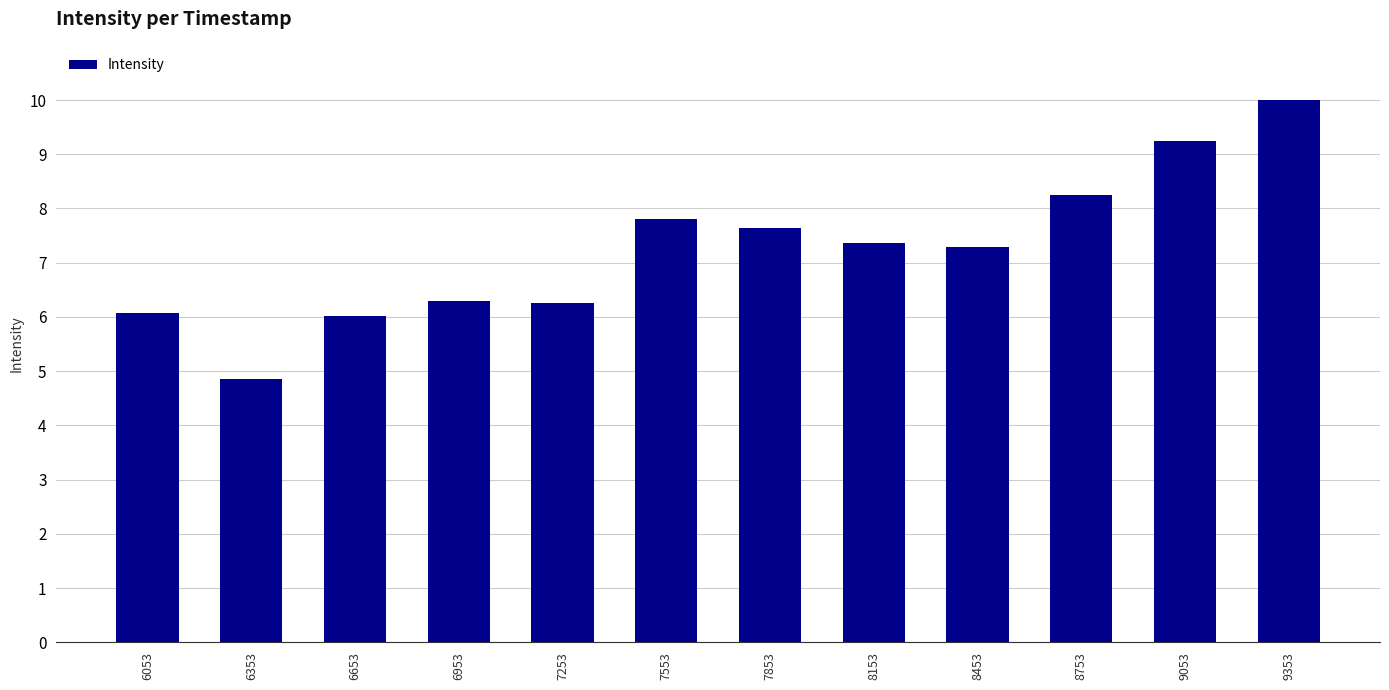

What is the sum of all values?

87.1